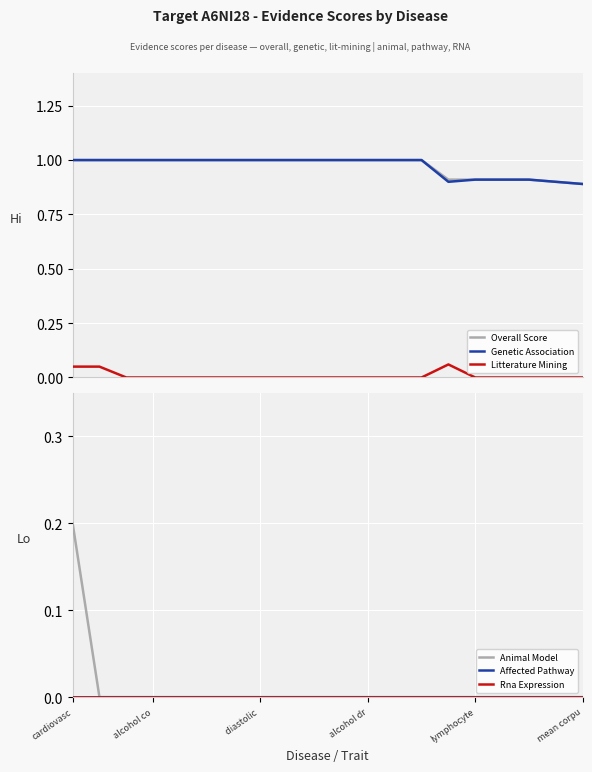

The Genetic Association series shows 0.3 at 13. True or false?

False